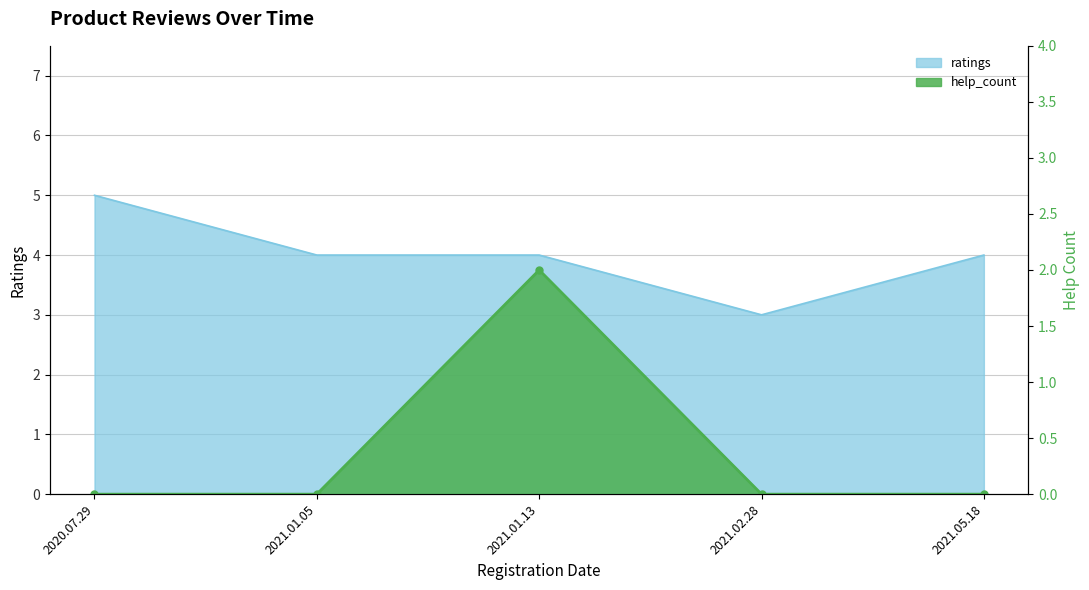

What is the label of the 2nd point from the left?

2021.01.05